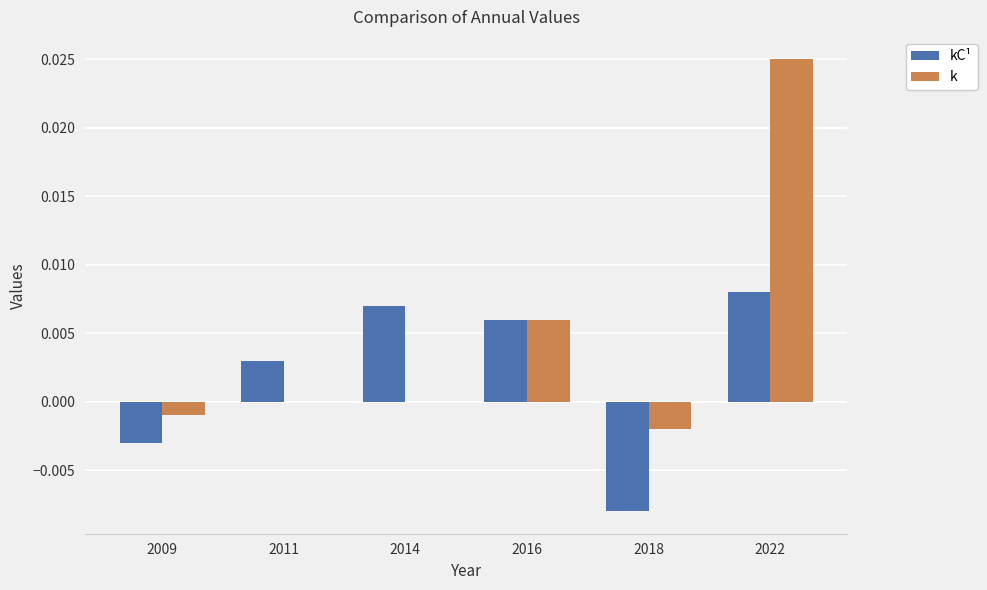

Count the kC¹ values in the range 0 to 1.

4